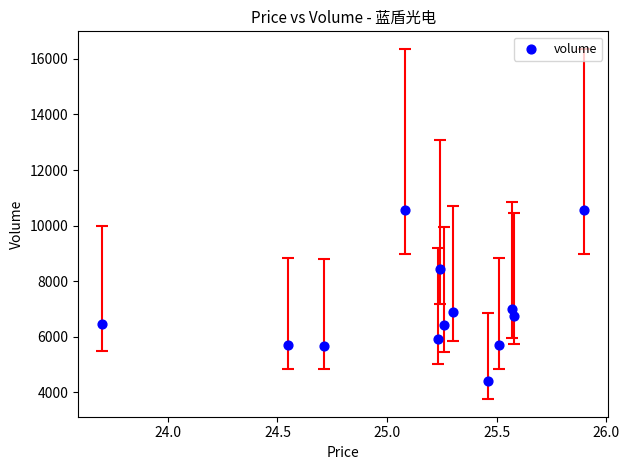

What is the range of Y values (max minus min)?

6142